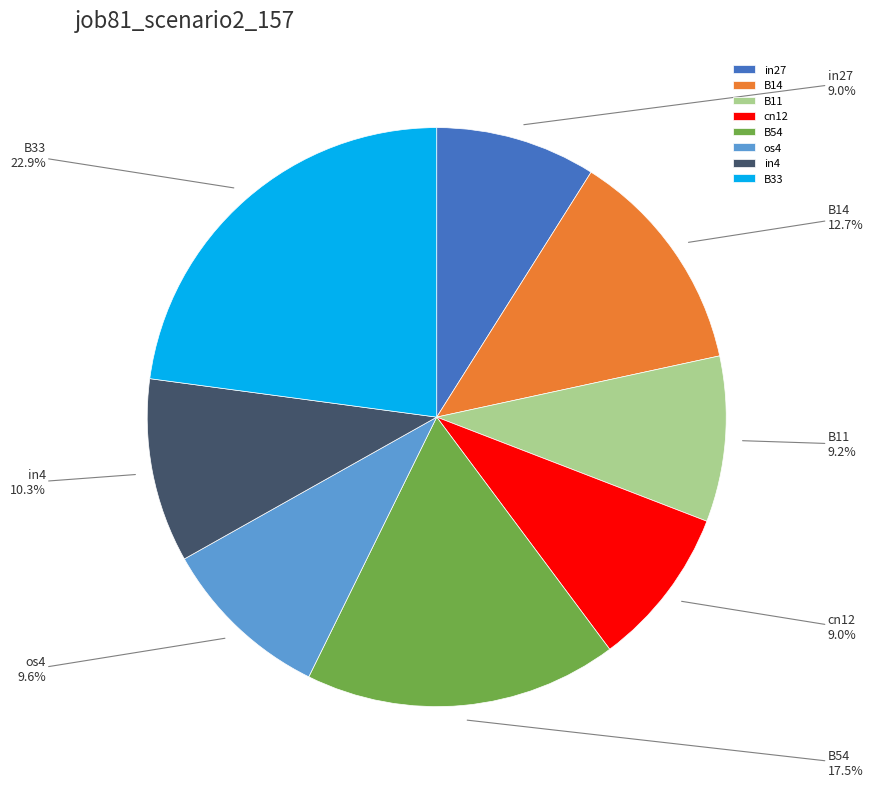

Between in4 and B33, which is larger?

B33